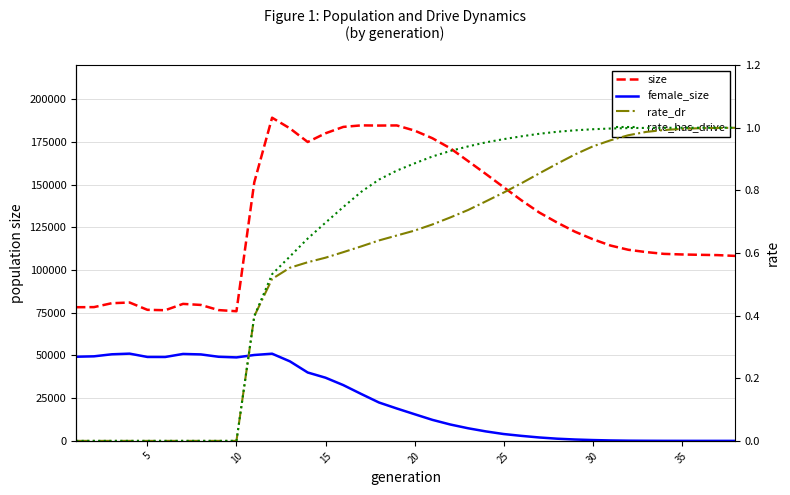

Does the chart have visible grid lines?

Yes